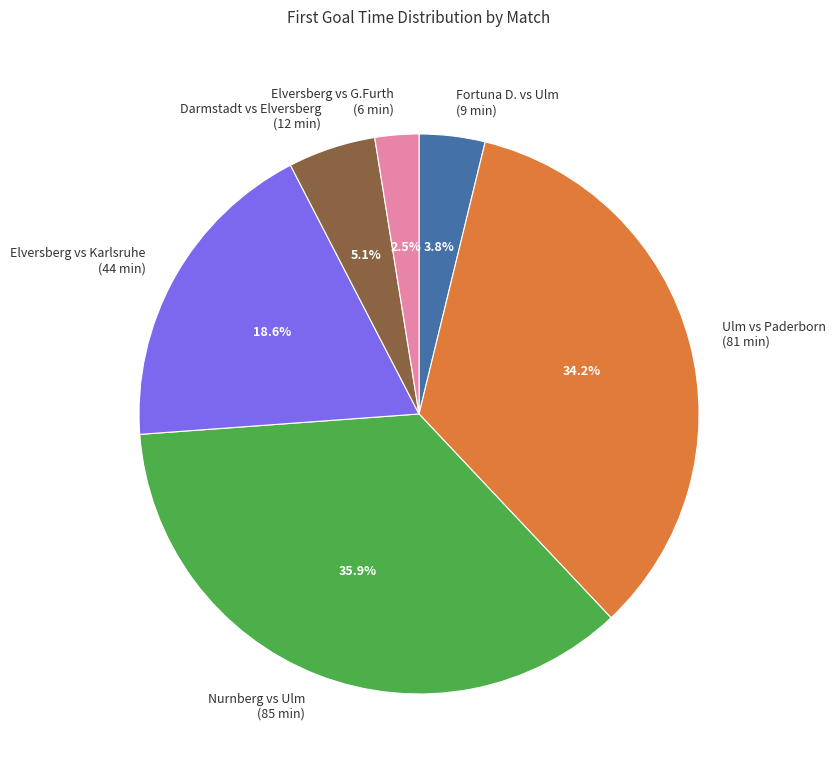

Is there a majority slice in this chart?

No